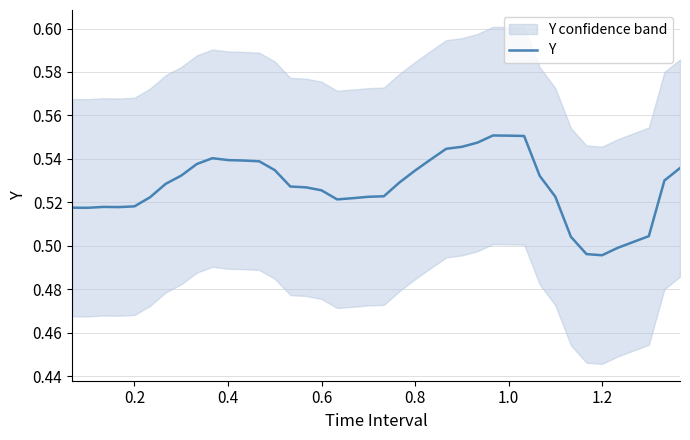

Reading left to right, extract all data points from this chart.

0.5	0.5	0.5	0.5	0.5	0.5	0.5	0.5	0.5	0.5	0.5	0.5	0.5	0.5	0.5	0.5	0.5	0.5	0.5	0.5	0.5	0.5	0.5	0.5	0.5	0.5	0.5	0.6	0.6	0.6	0.5	0.5	0.5	0.5	0.5	0.5	0.5	0.5	0.5	0.5